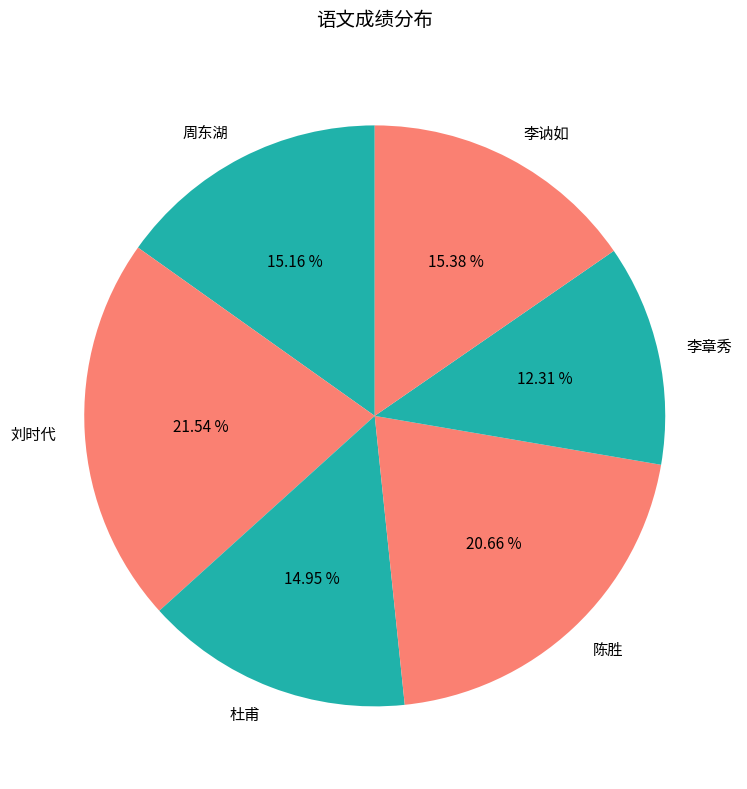

To the nearest percent, what percentage of the pie is 杜甫?

15%